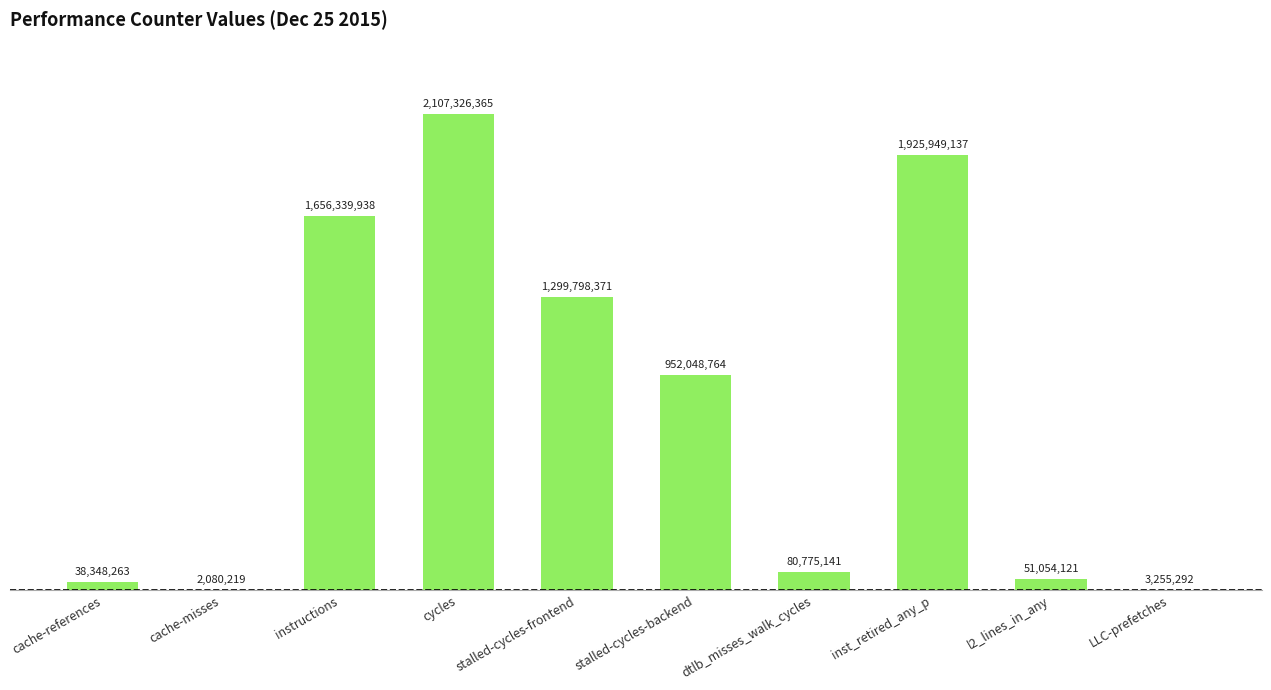

Are the bars horizontal?

No